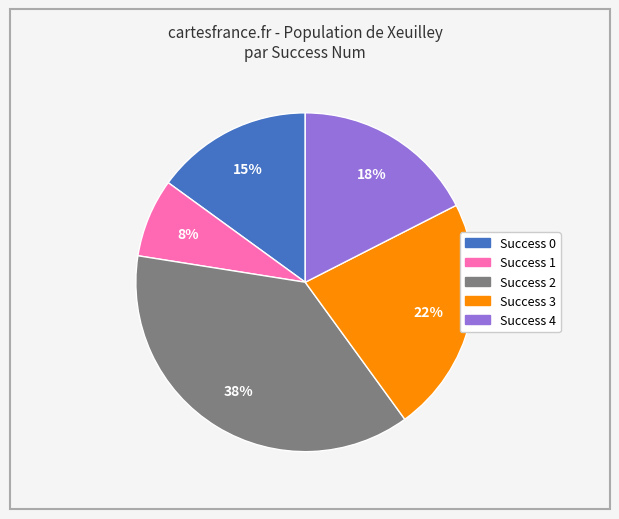

To the nearest percent, what is the average slice percentage?

20%